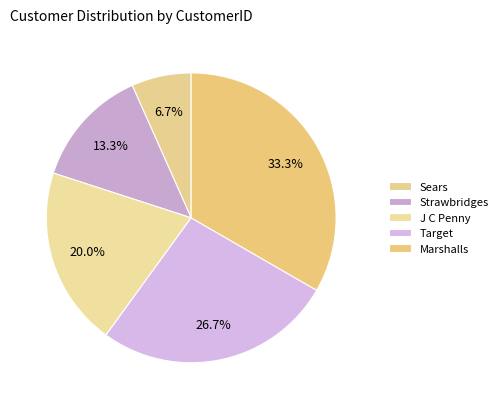

Count the number of slices in the pie.

5